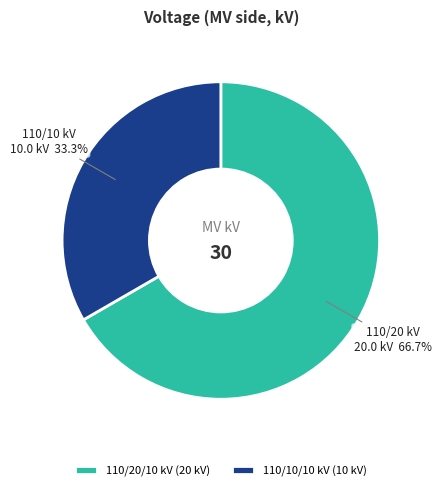

Rank the categories by value from highest to lowest.

110/20/10 kV (20 kV), 110/10/10 kV (10 kV)